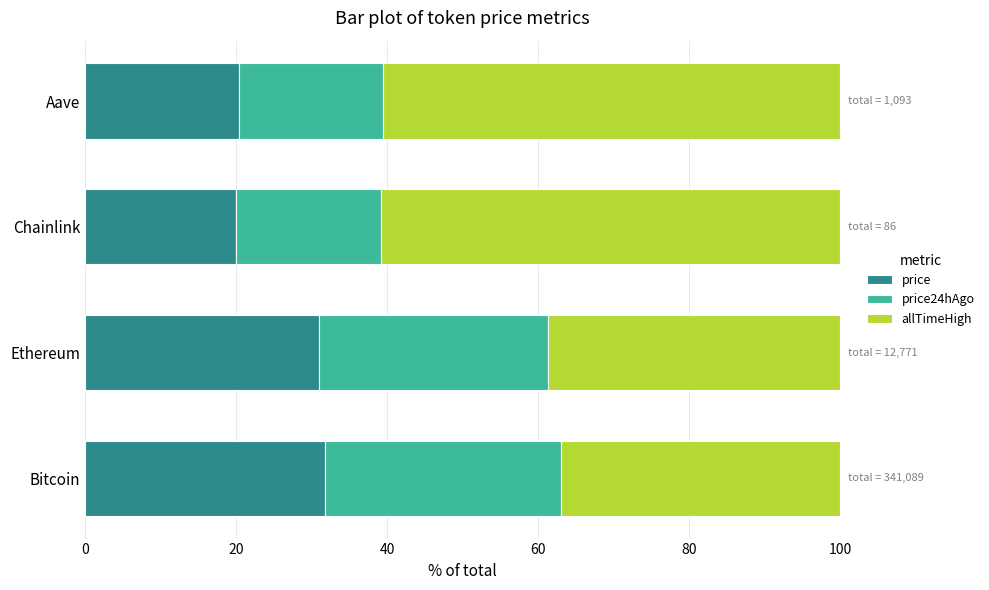

The price series shows 20.0 at Chainlink. True or false?

True